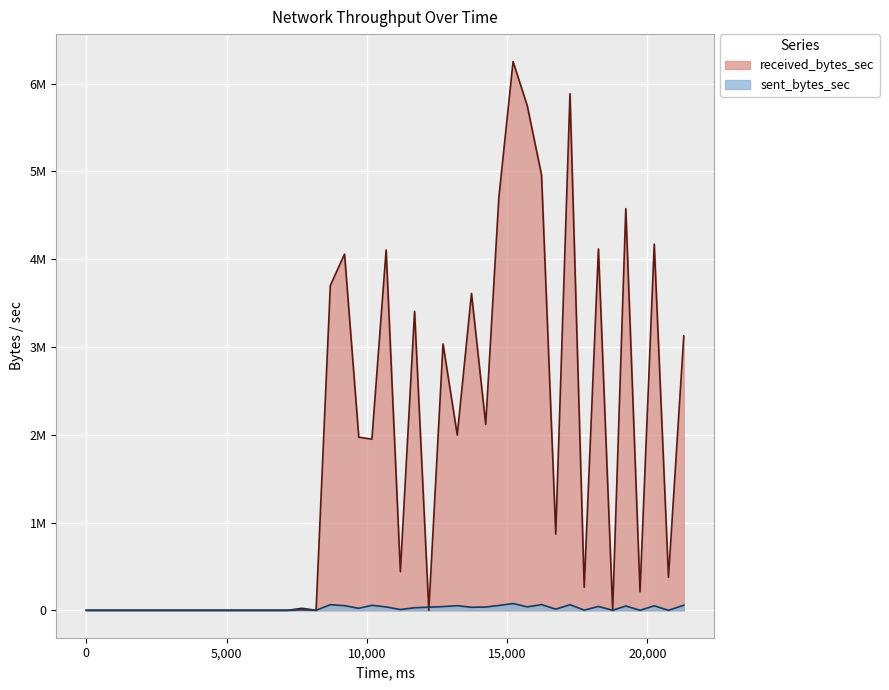

Which series has the largest range (max minus min)?

received_bytes_sec